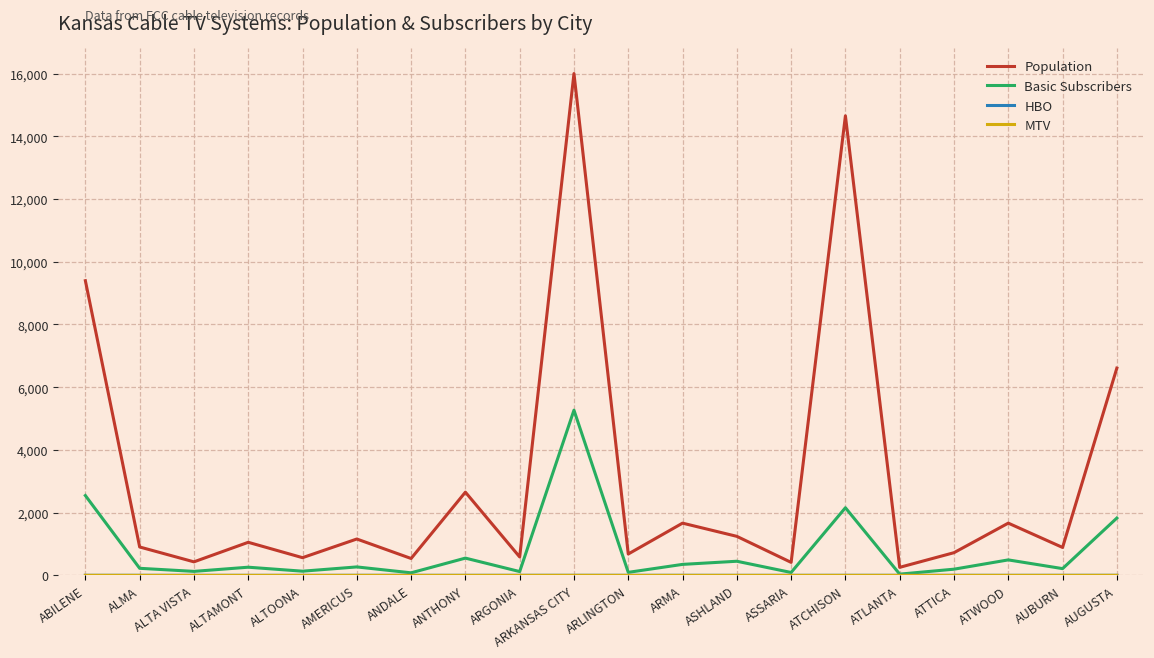

Between AMERICUS and ANDALE, which series saw the biggest shift?

Population